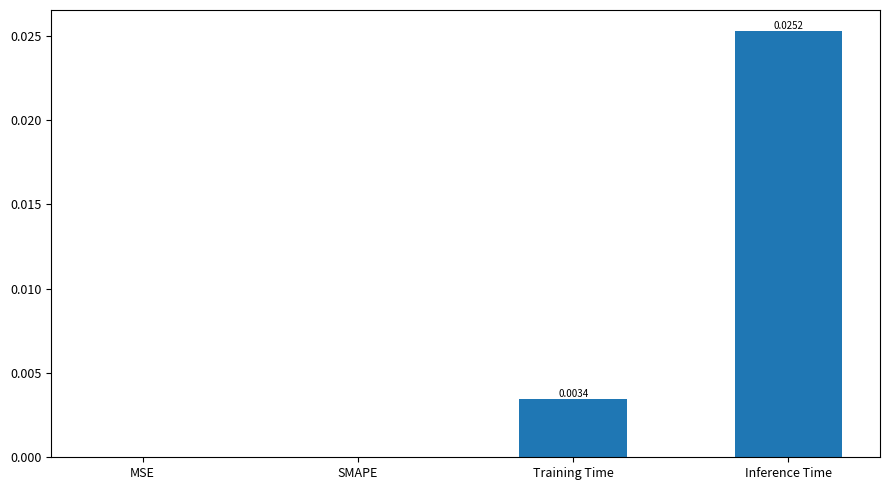

Which category has the highest value across all series?

Inference Time